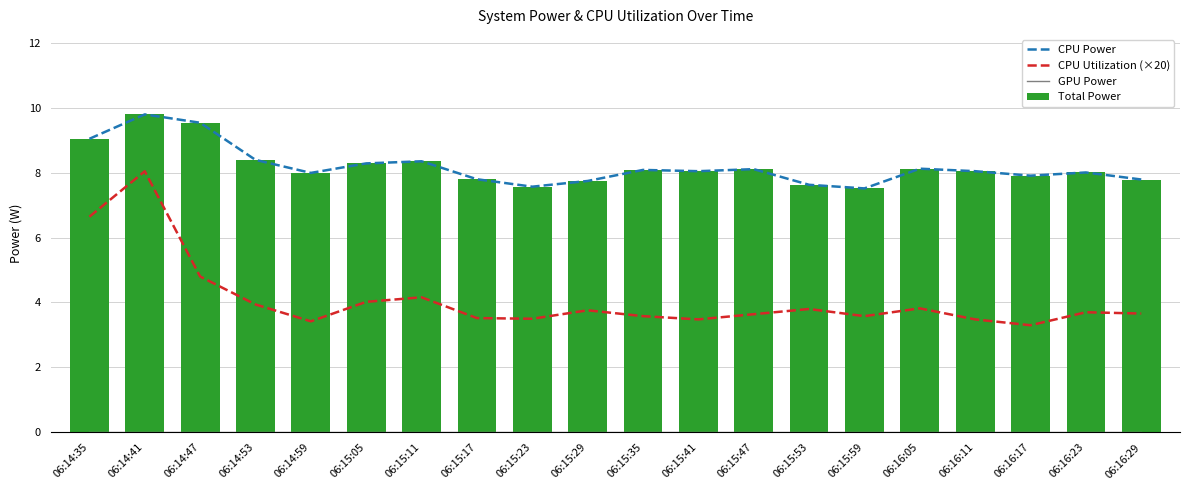

What is the total value across all series at 06:15:11?

20.9